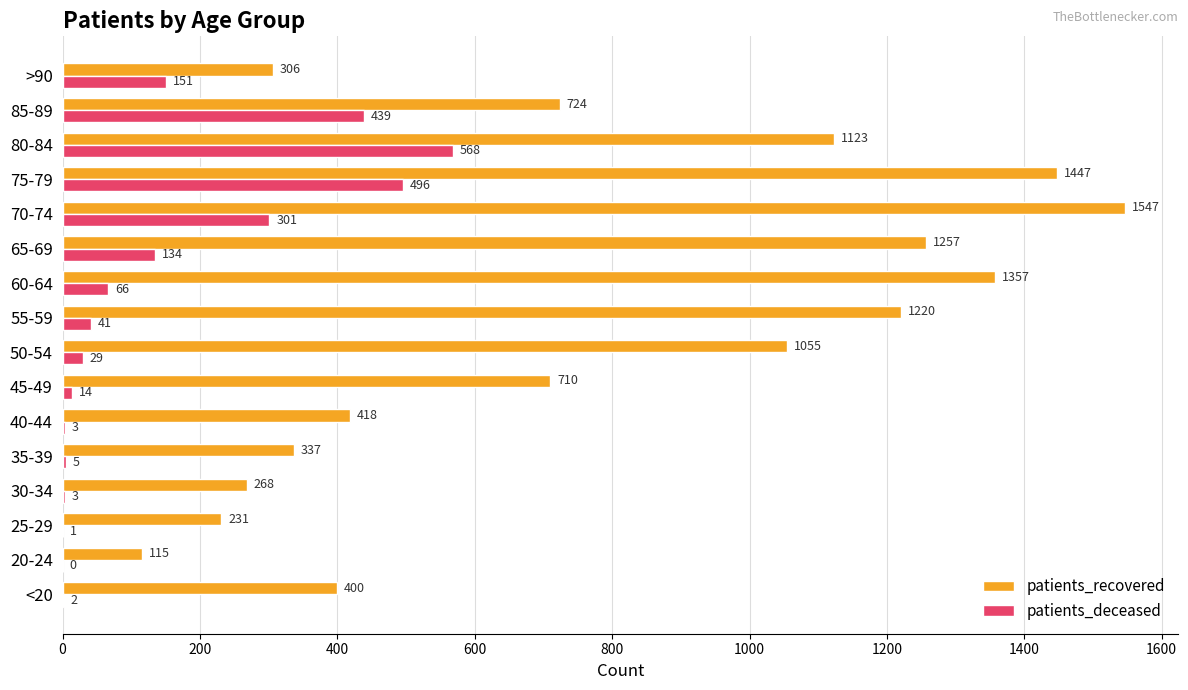

Between 35-39 and 80-84, which series saw the biggest shift?

patients_recovered